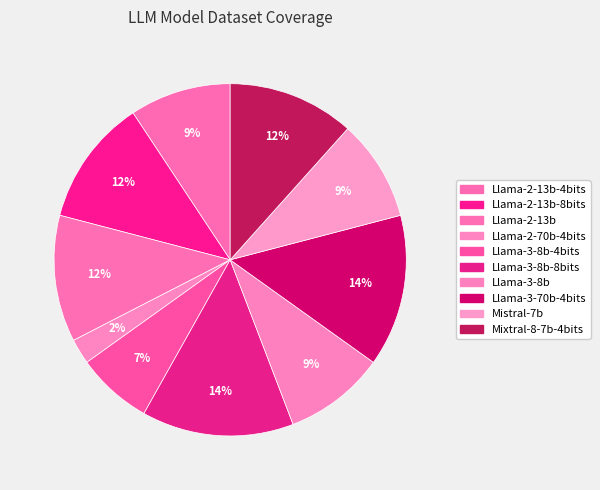

How many slices are in this pie chart?

10